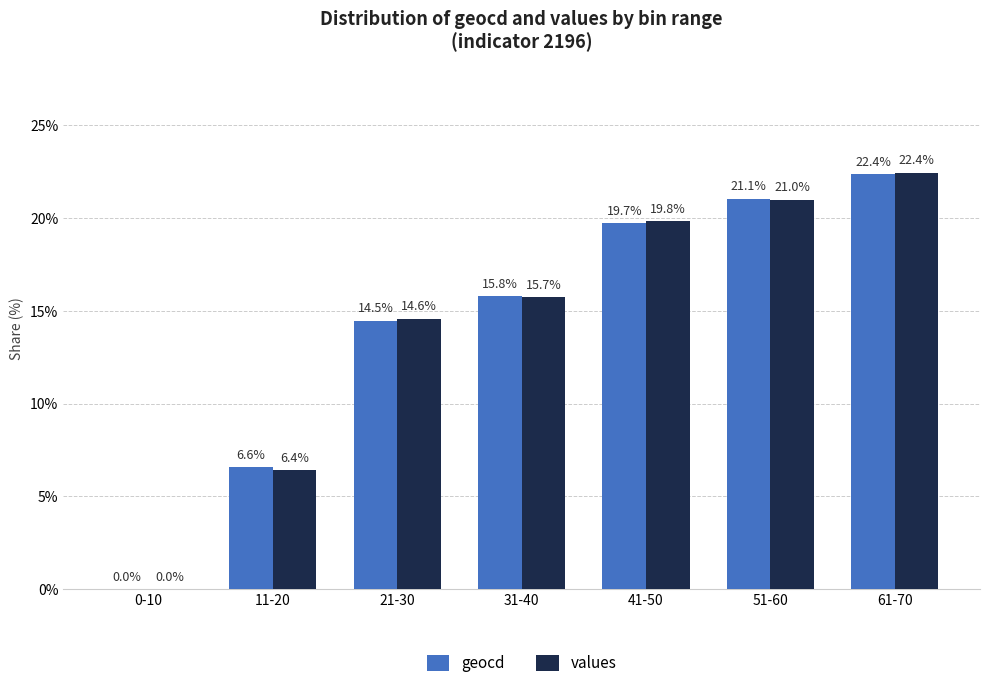

At which category is the sum across all series the highest?

61-70